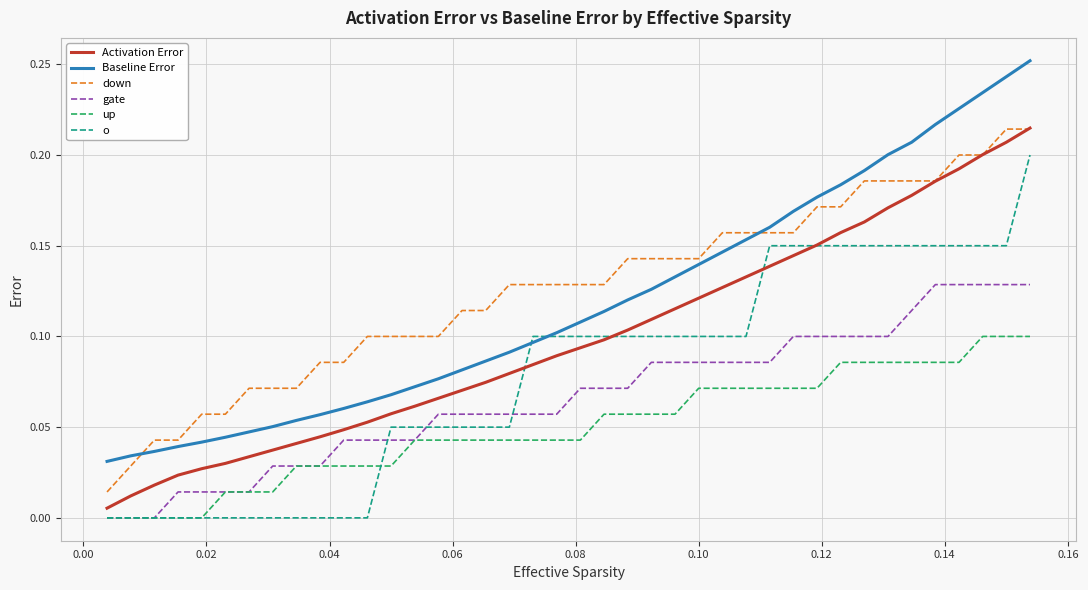

True or false: Baseline Error and down intersect in this chart.

True